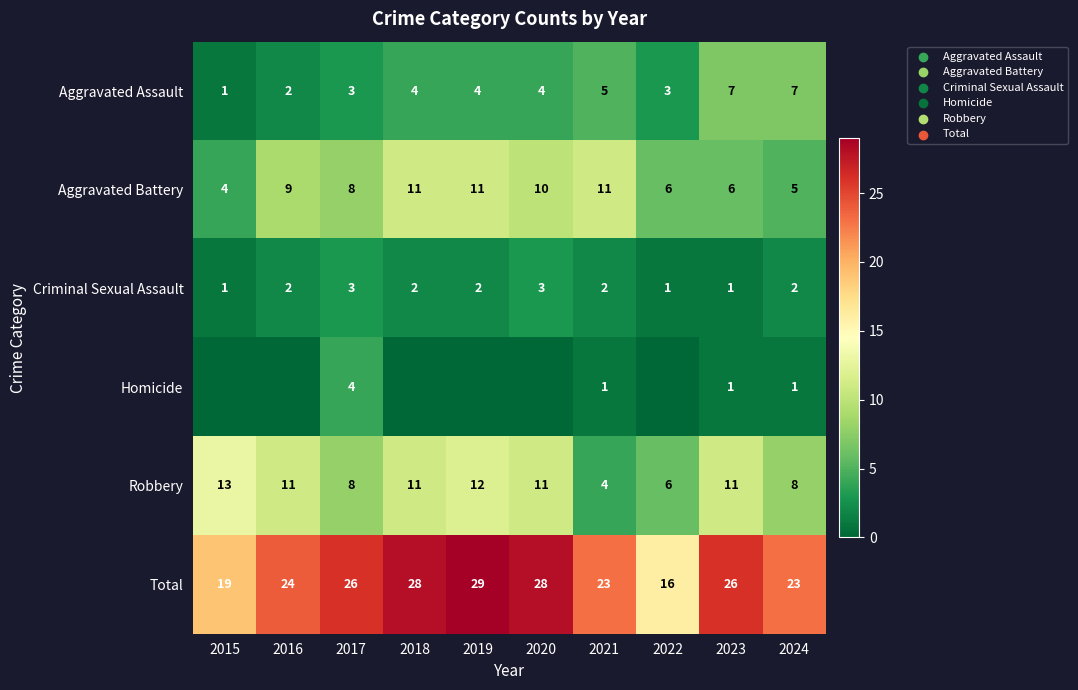

What is the difference between the highest and lowest values at 2017?

23